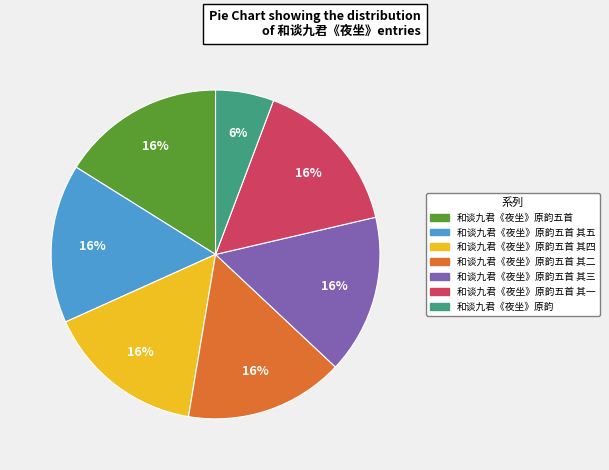

What is the ratio of the value at 和谈九君《夜坐》原韵五首 其四 to the value at 和谈九君《夜坐》原韵五首 其三?

1.0